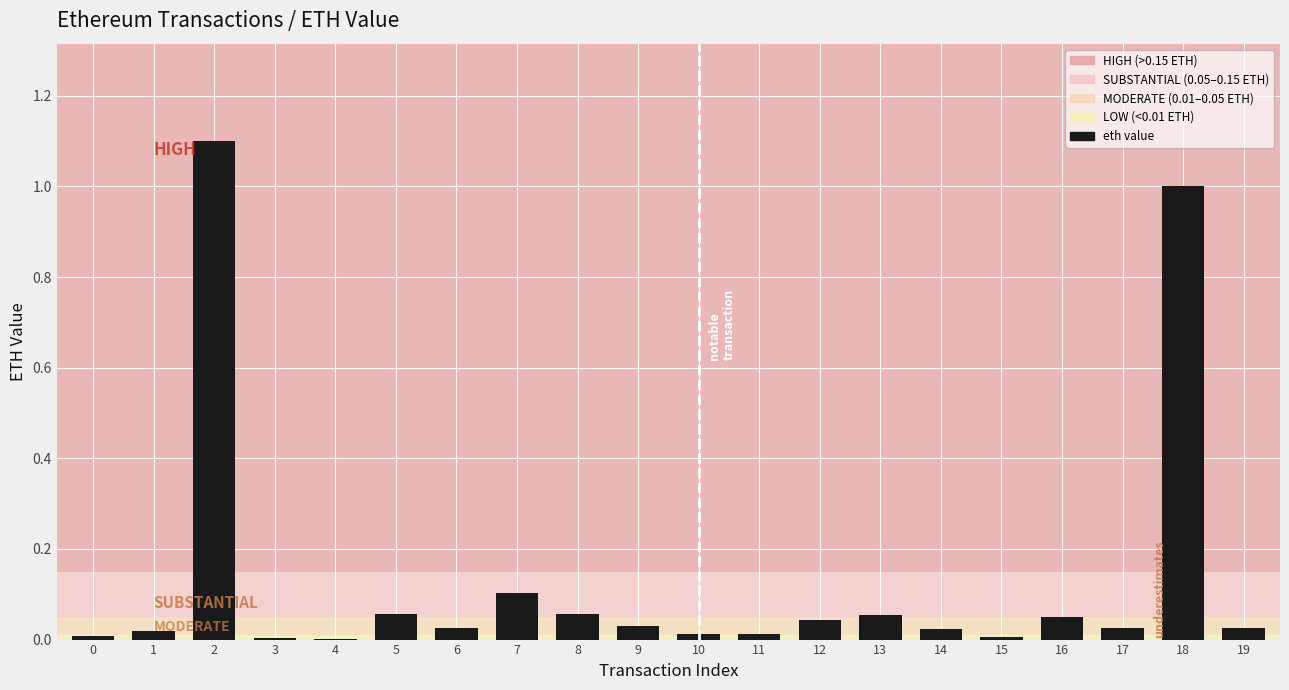

The chart shows a value of 0.0 at 14. True or false?

True